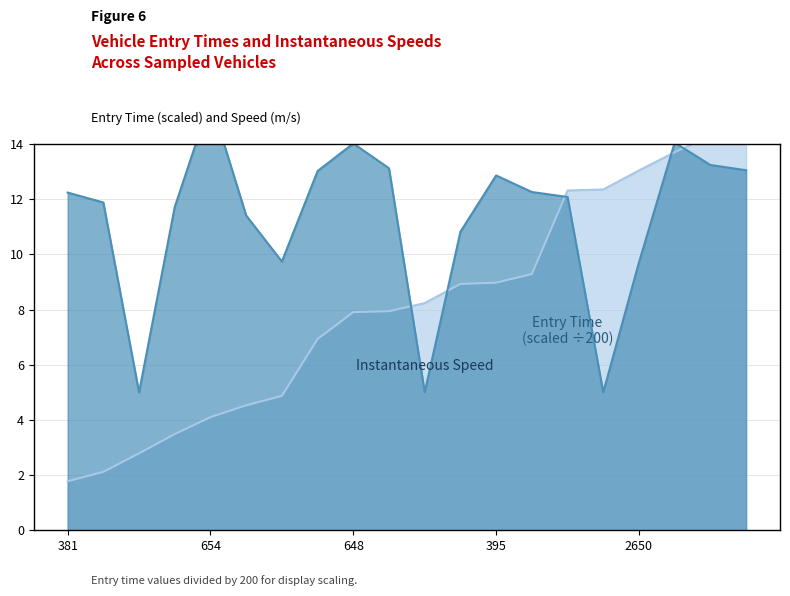

How many distinct data groups are displayed?

2